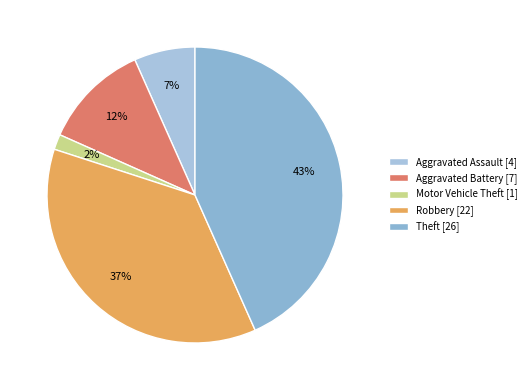

To the nearest percent, what portion does Robbery represent?

37%